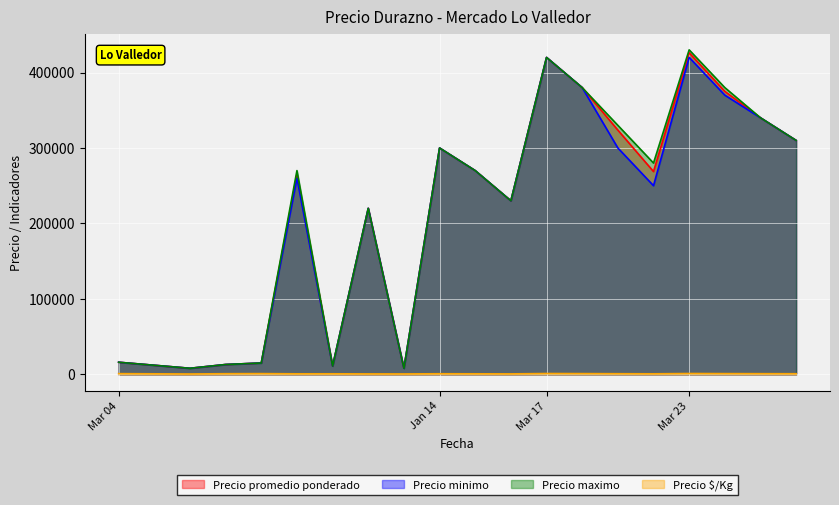

True or false: Precio promedio ponderado and Precio maximo intersect in this chart.

False